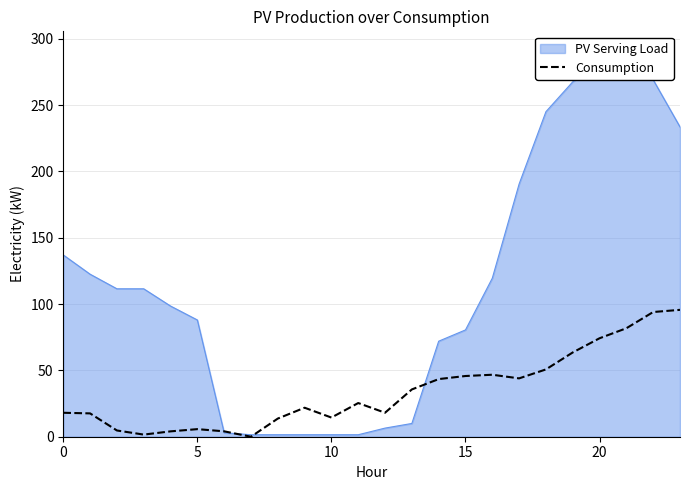

Between 12 and 20, which is larger?

20